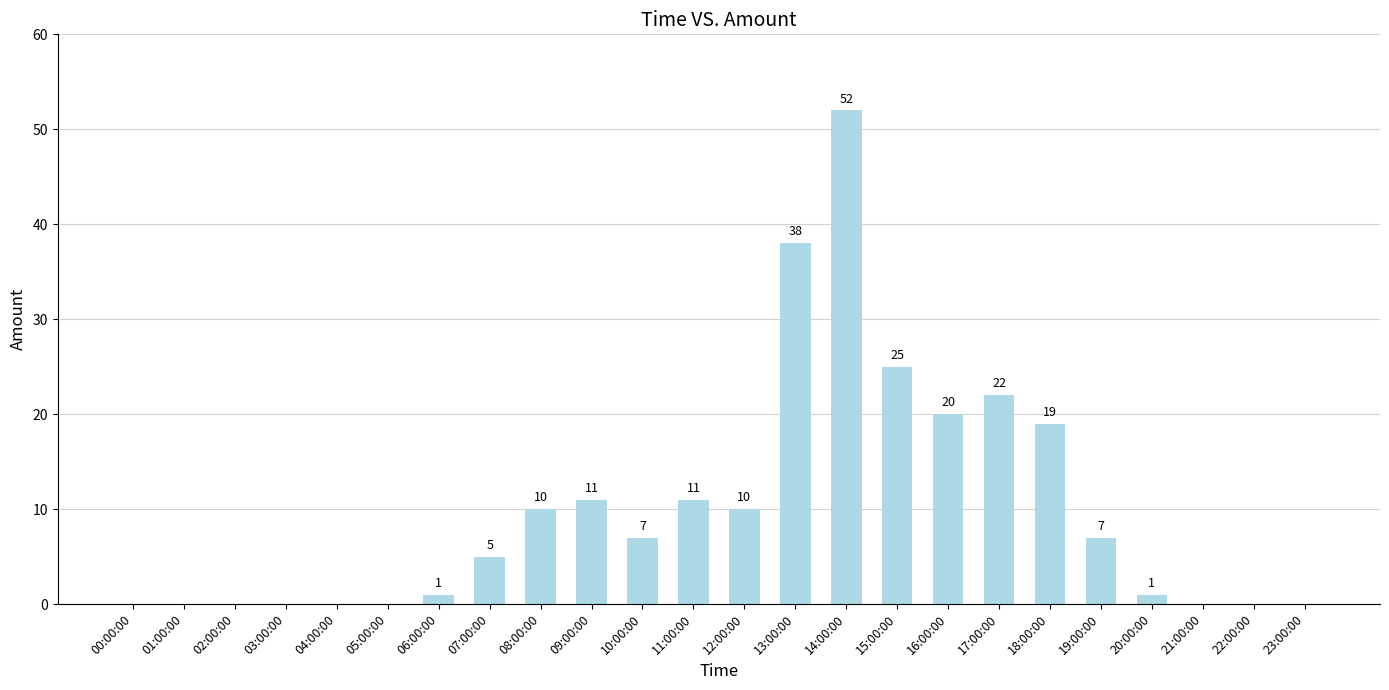

Which label corresponds to the largest value in the chart?

14:00:00